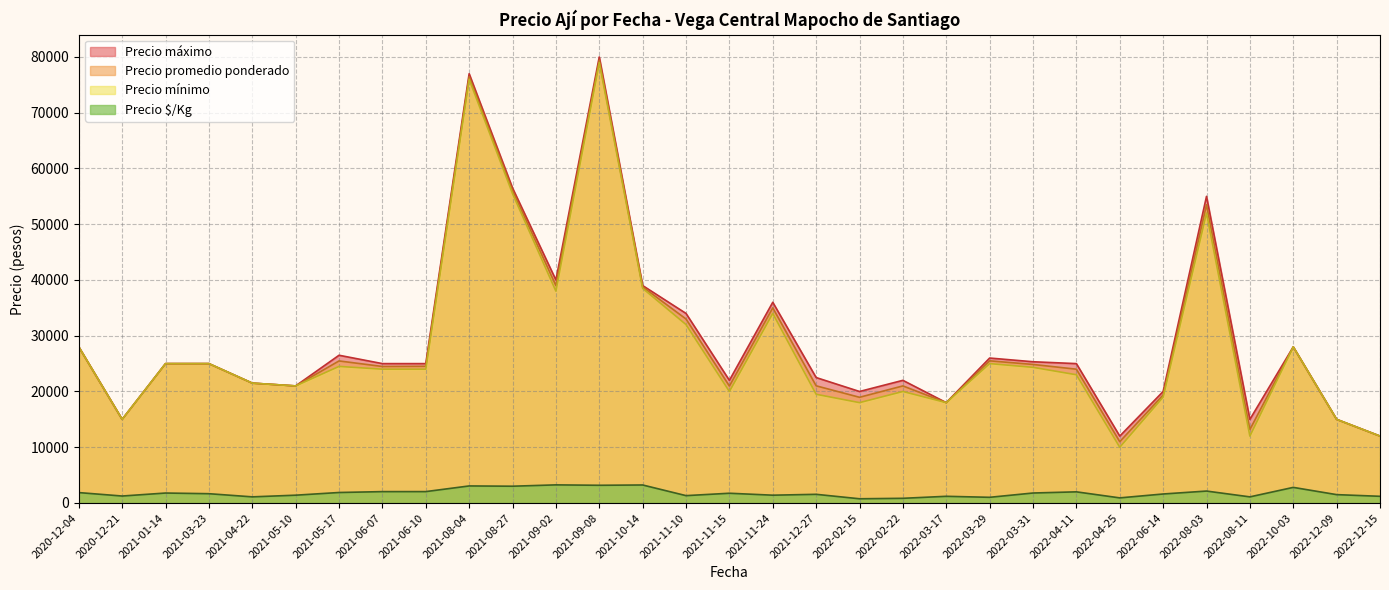

How many distinct data groups are displayed?

4